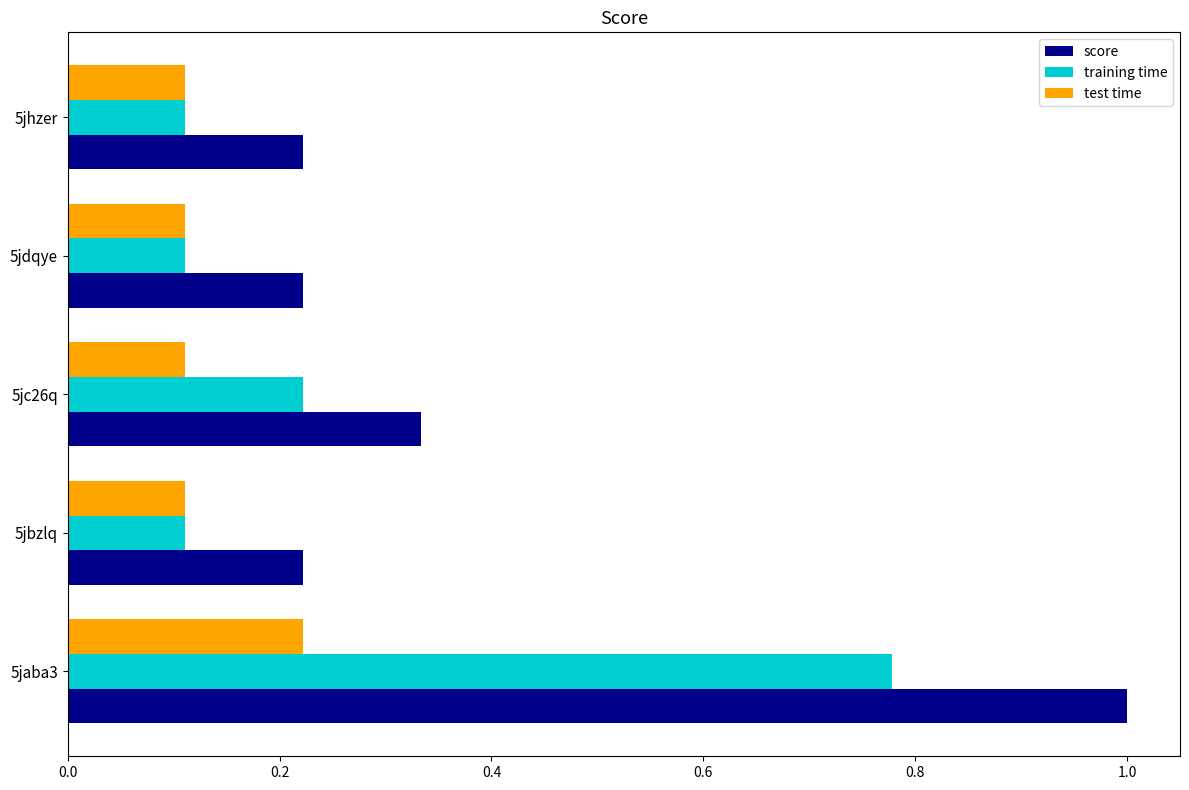

Which series has the largest range (max minus min)?

score